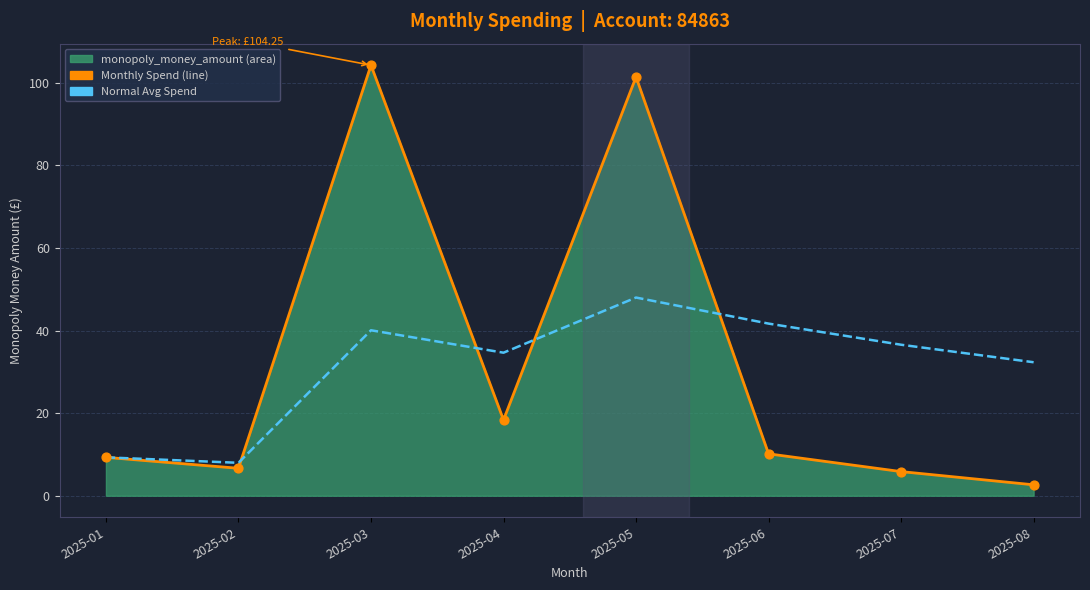

Which series contains the lowest Y value?

monopoly_money_amount (line)